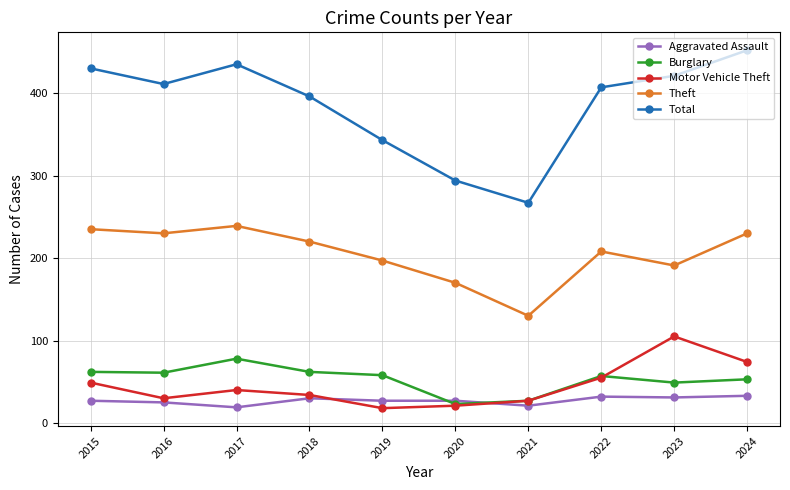

Which series changed the most between 2017 and 2023?

Motor Vehicle Theft